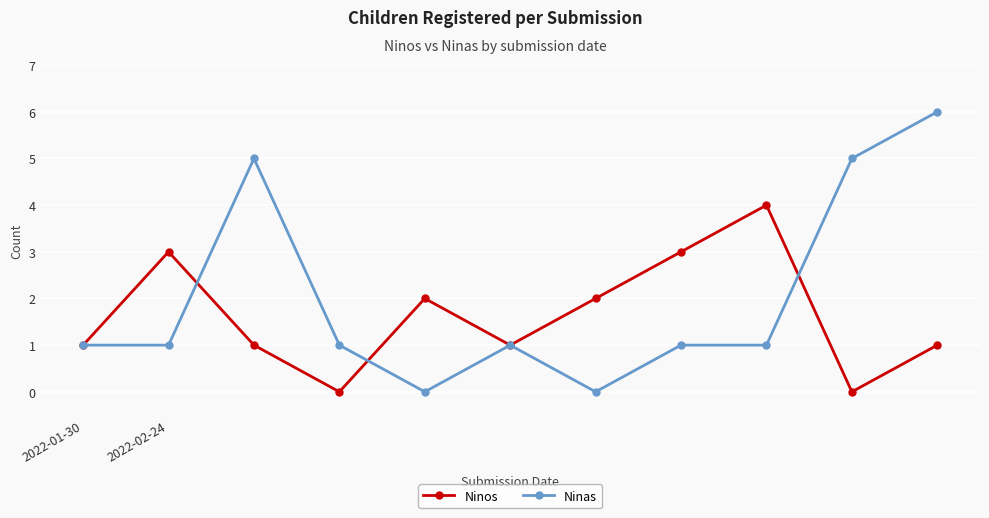

How many distinct data groups are displayed?

2